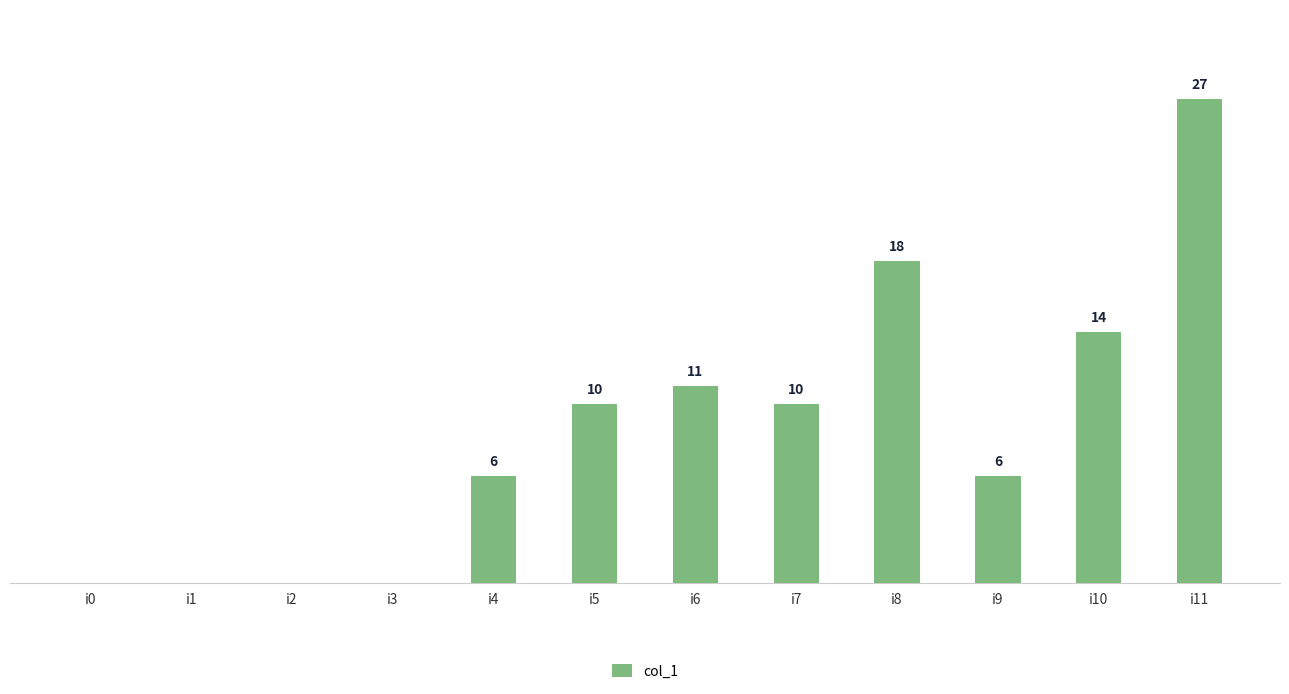

Between i0 and i5, which is larger?

i5